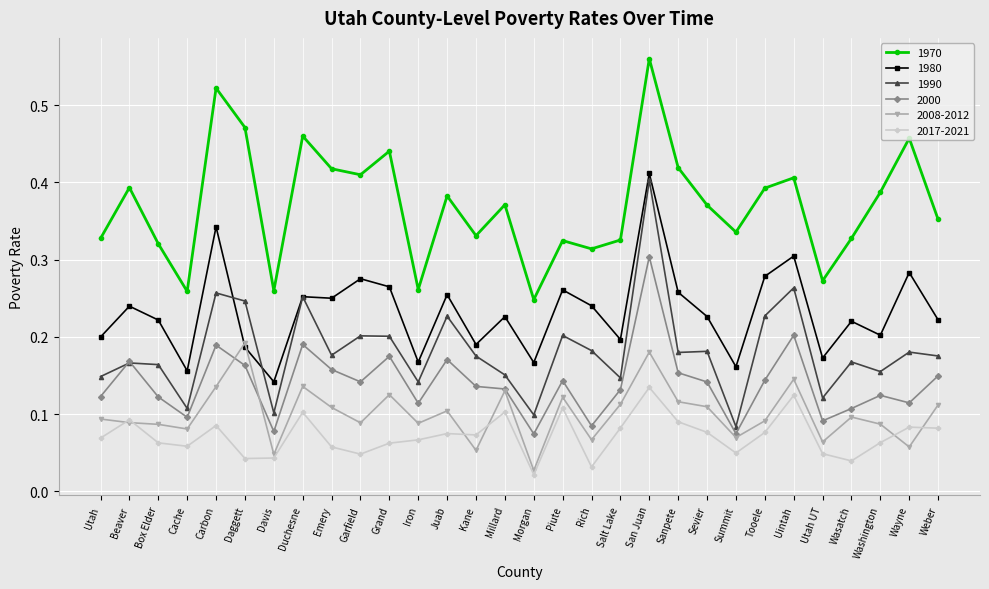

At which category does the chart reach its peak across all series?

San Juan